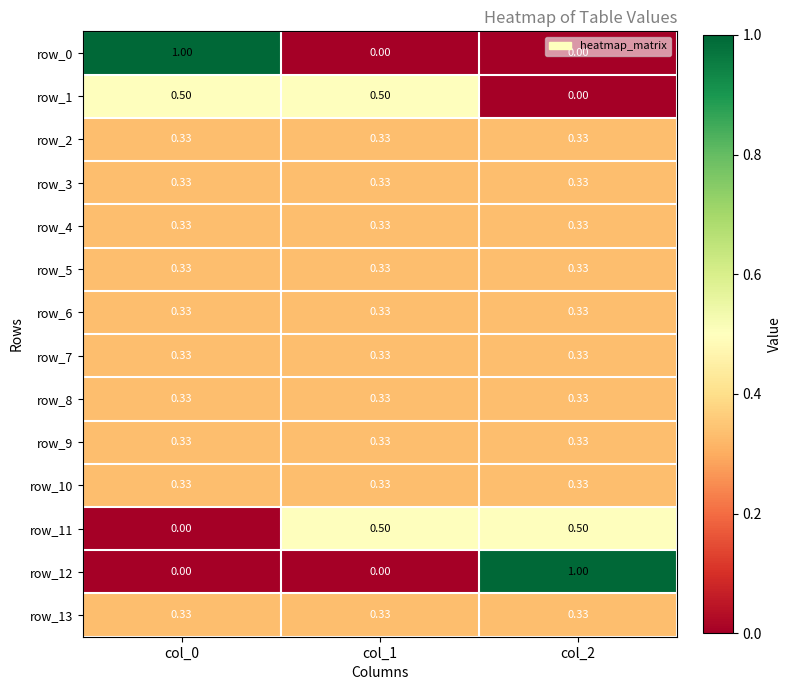

Which series changed the most between col_1 and col_2?

row_12